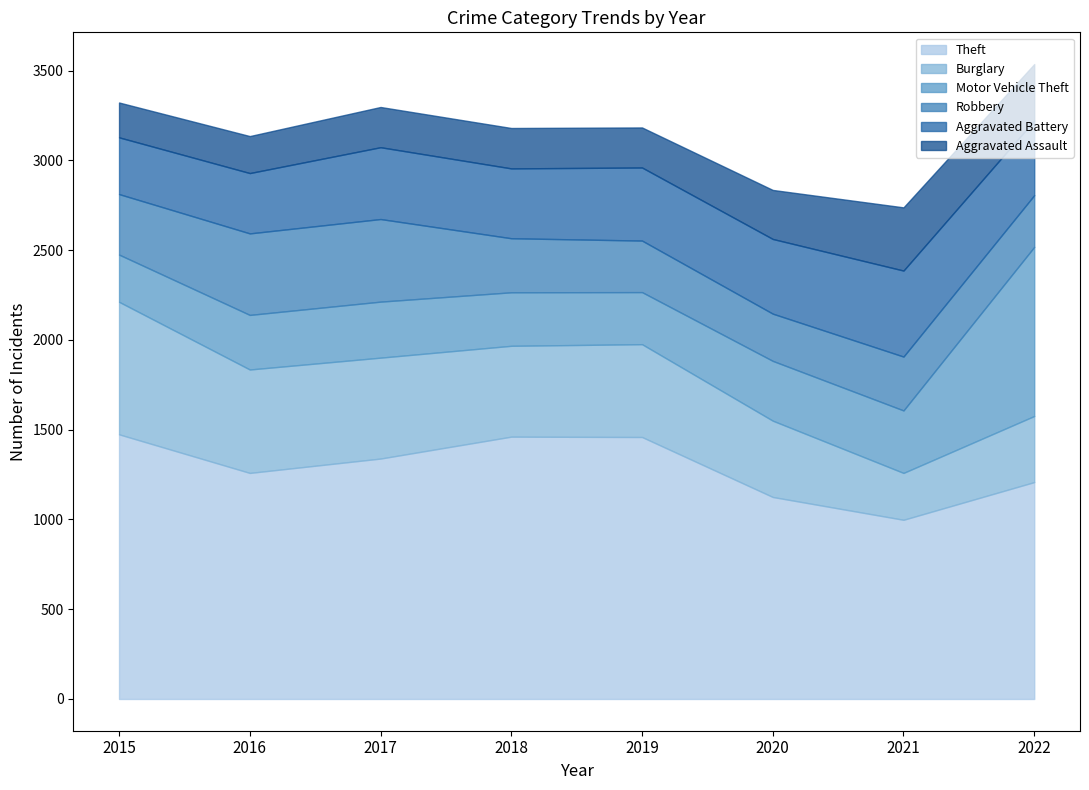

Reading left to right, transcribe all the data shown in this chart.

Theft: 1474	1259	1339	1461	1459	1125	998	1208
Burglary: 738	576	562	506	517	425	261	368
Motor Vehicle Theft: 263	304	312	298	290	333	348	942
Robbery: 337	454	460	301	287	263	300	288
Aggravated Battery: 316	336	400	389	407	416	479	416
Aggravated Assault: 194	206	224	225	223	273	352	314